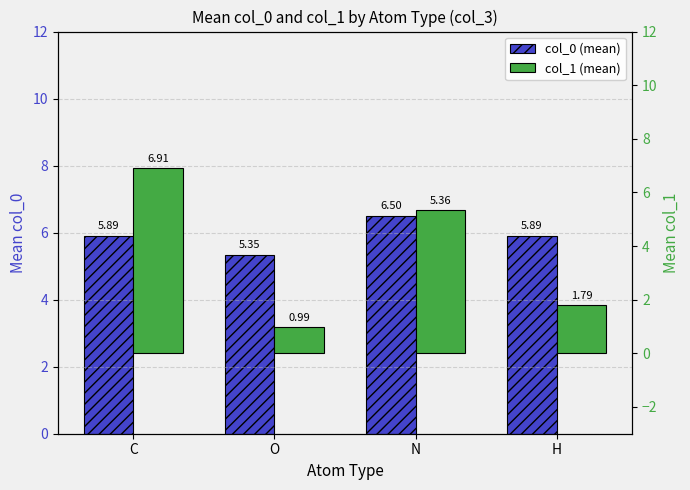

Read the col_0 (mean) value at N.

6.5